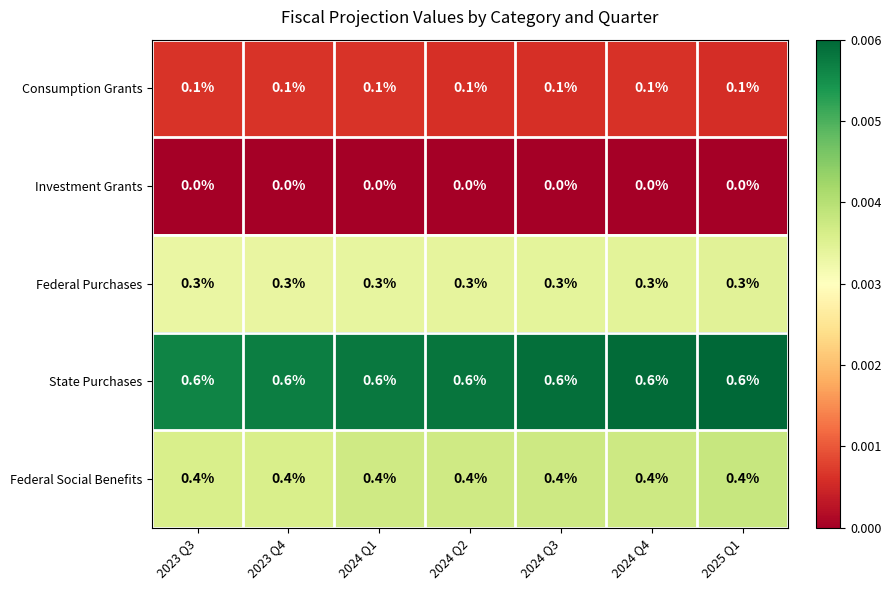

What is the sum of all Consumption Grants values?

0.7